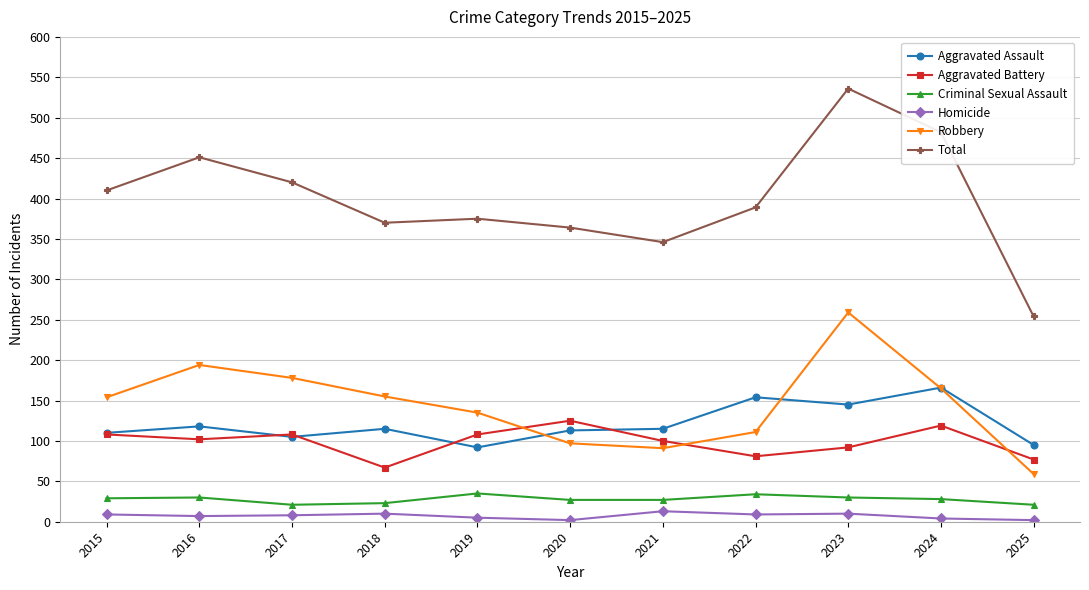

What is the spread (max minus min) of values at 2017?

412